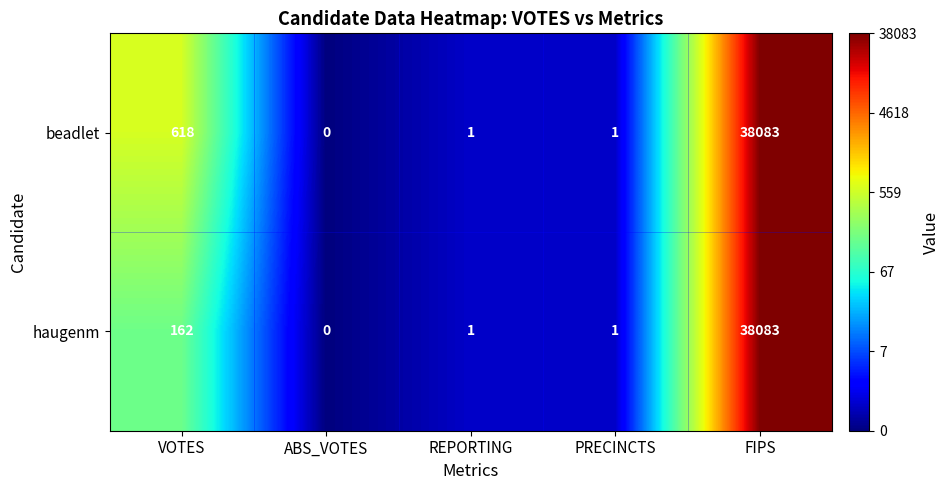

Rank the series by their average value, from highest to lowest.

beadlet, haugenm